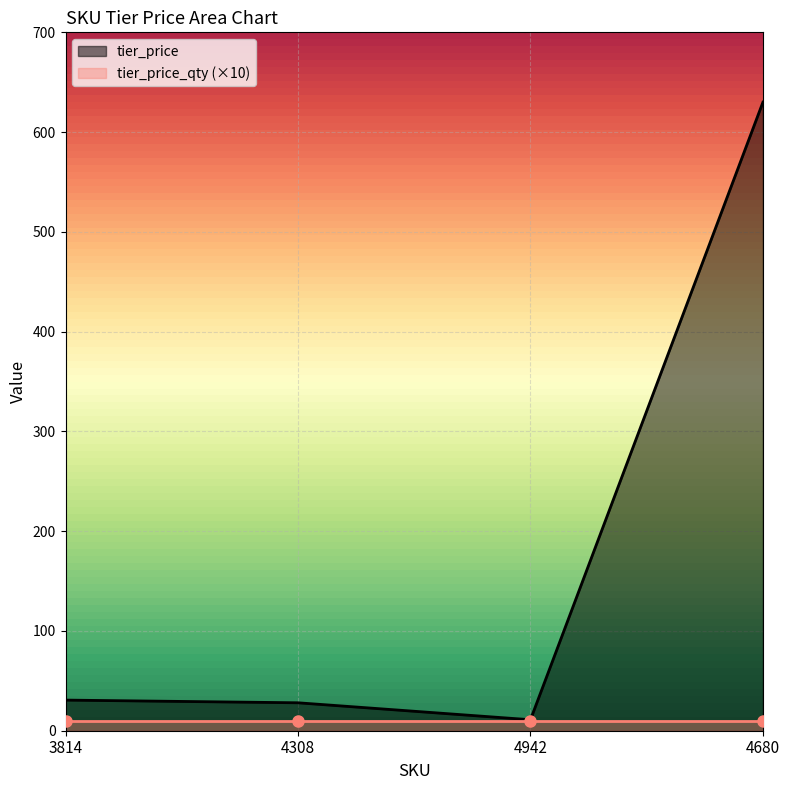

True or false: the data shows 19.2 at 3814.

False